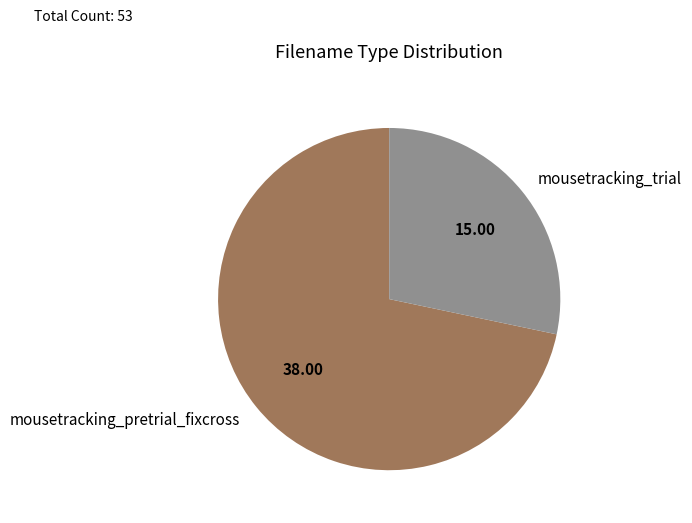

Do mousetracking_trial and mousetracking_pretrial_fixcross together represent more than half of the pie?

Yes